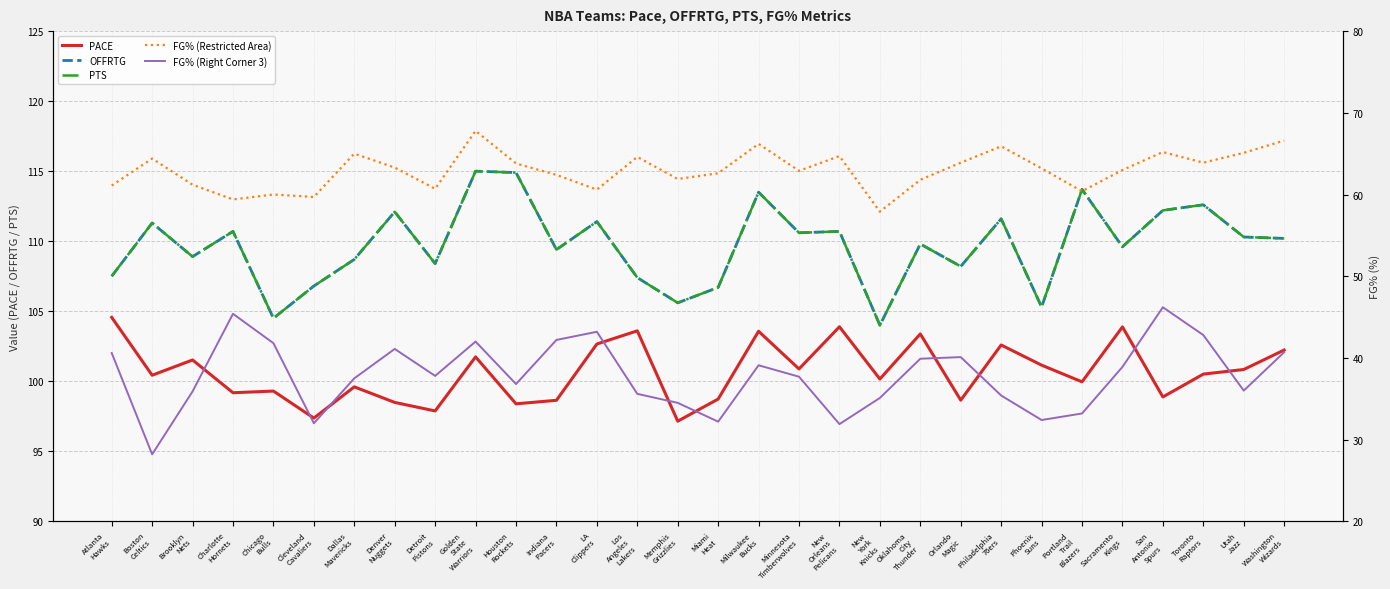

List the labels in order of FG% (Right Corner 3) value, largest first.

San
Antonio
Spurs, Charlotte
Hornets, LA
Clippers, Toronto
Raptors, Indiana
Pacers, Golden
State
Warriors, Chicago
Bulls, Denver
Nuggets, Washington
Wizards, Atlanta
Hawks, Orlando
Magic, Oklahoma
City
Thunder, Milwaukee
Bucks, Sacramento
Kings, Detroit
Pistons, Minnesota
Timberwolves, Dallas
Mavericks, Houston
Rockets, Utah
Jazz, Brooklyn
Nets, Los
Angeles
Lakers, Philadelphia
76ers, New
York
Knicks, Memphis
Grizzlies, Portland
Trail
Blazers, Phoenix
Suns, Miami
Heat, Cleveland
Cavaliers, New
Orleans
Pelicans, Boston
Celtics